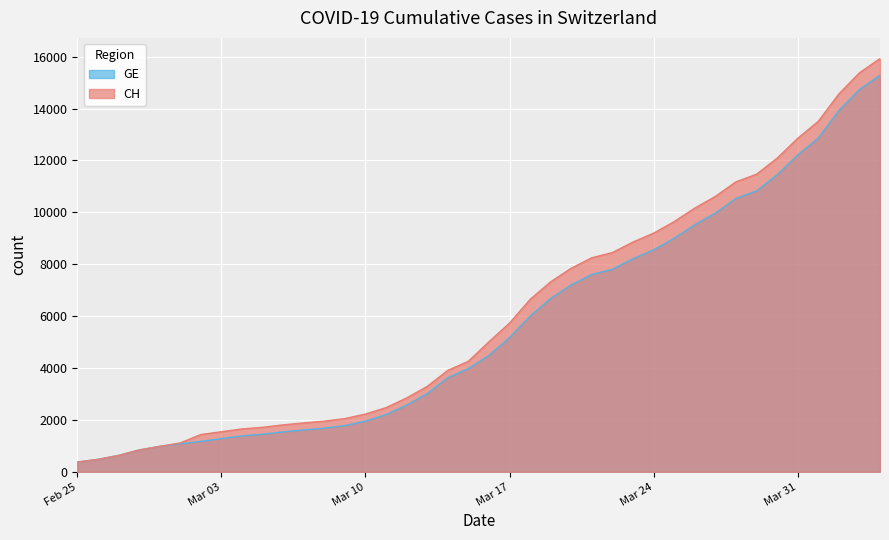

How many series are shown in this chart?

2